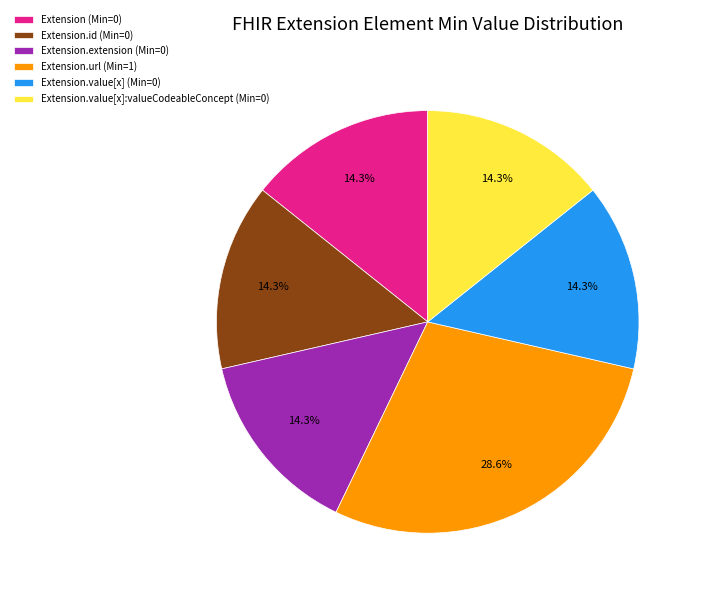

Count the number of slices in the pie.

6